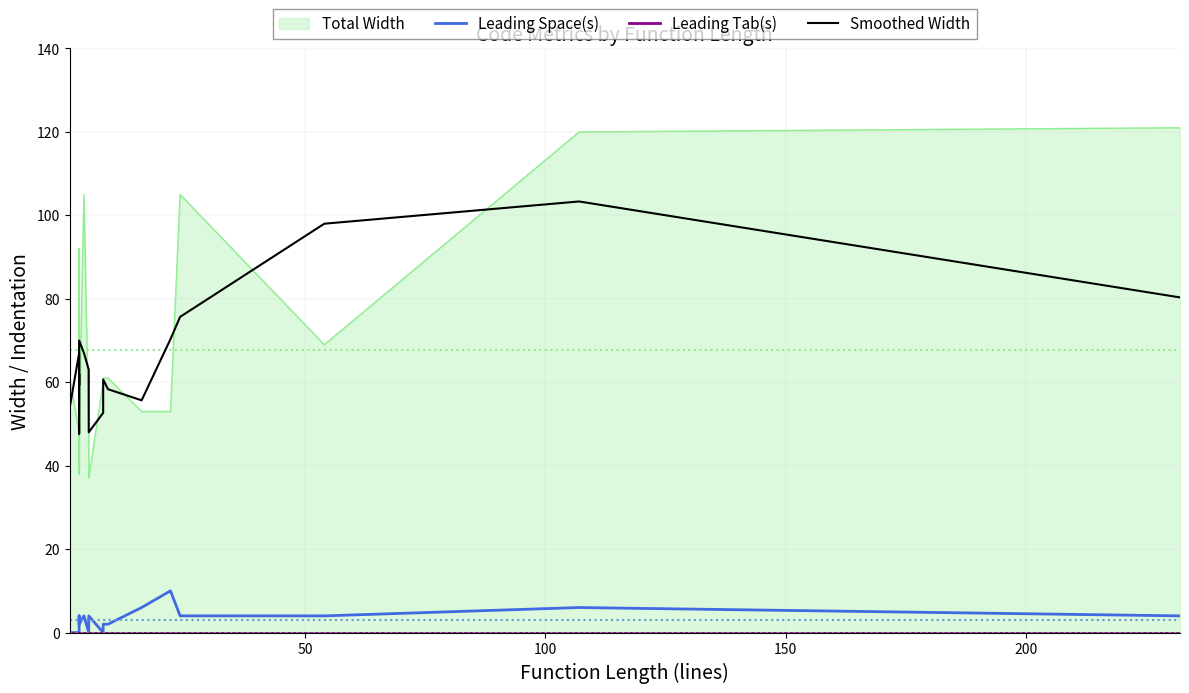

True or false: Leading Tab(s) and Smoothed Width intersect in this chart.

False